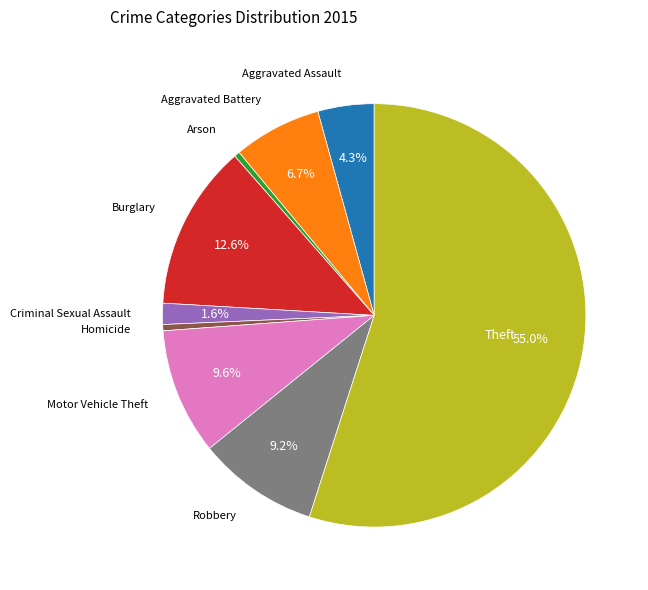

Does any single category account for the majority?

Yes